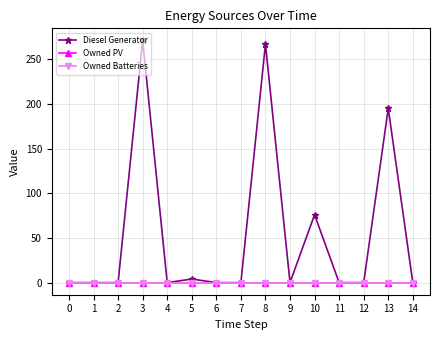

Is this an area chart (filled region under the line)?

No